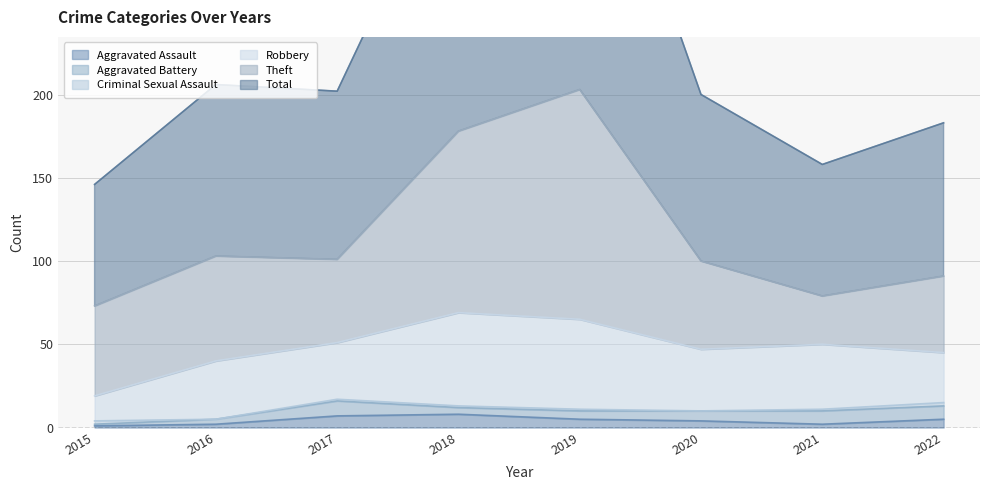

Which series has the largest total across all categories?

Total